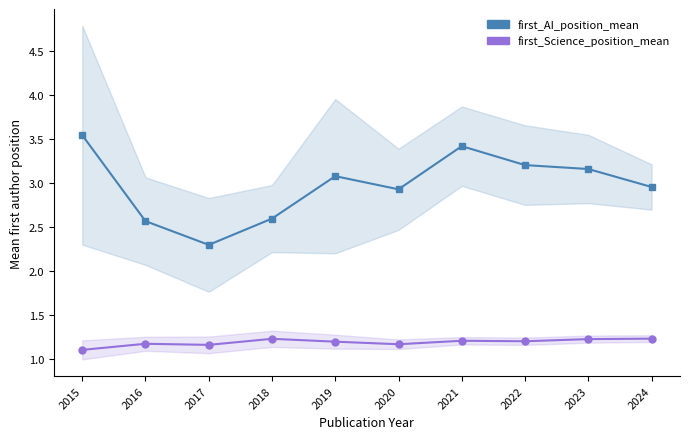

Reading left to right, list all the values displayed in this chart.

first_AI_position_mean: 3.5	2.6	2.3	2.6	3.1	2.9	3.4	3.2	3.2	3.0
first_Science_position_mean: 1.1	1.2	1.2	1.2	1.2	1.2	1.2	1.2	1.2	1.2